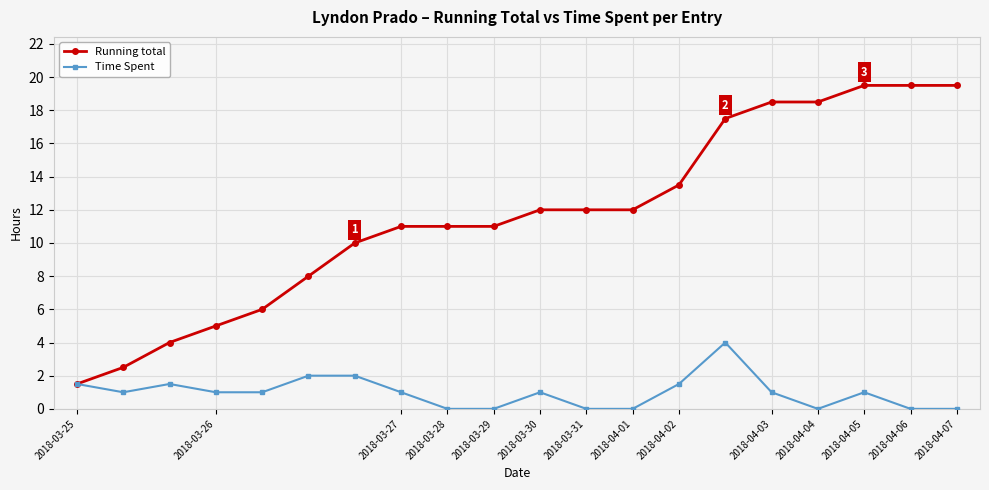

What is the maximum value shown in the chart?

19.5